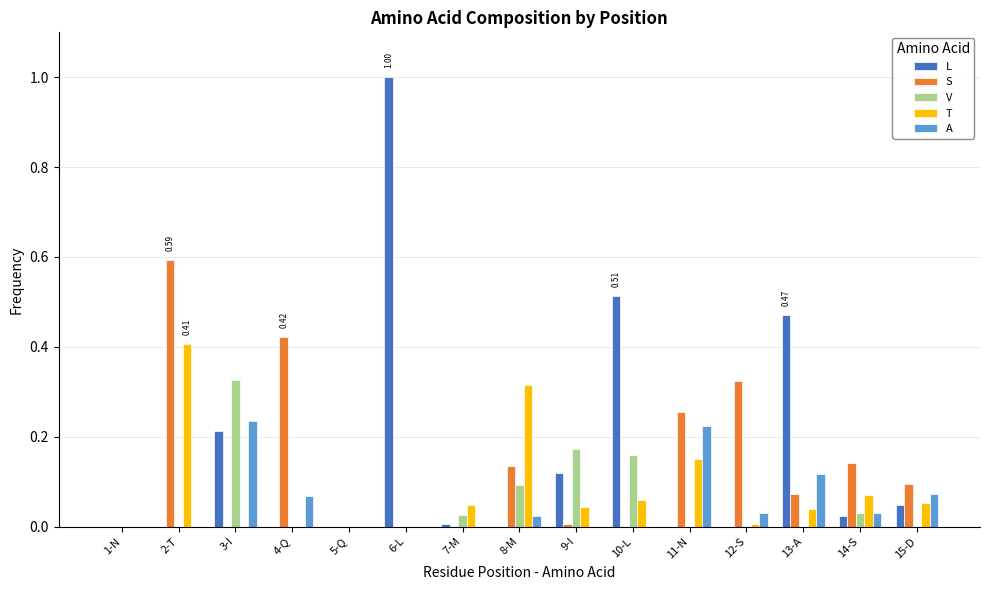

What is the sum of all V values?

0.8